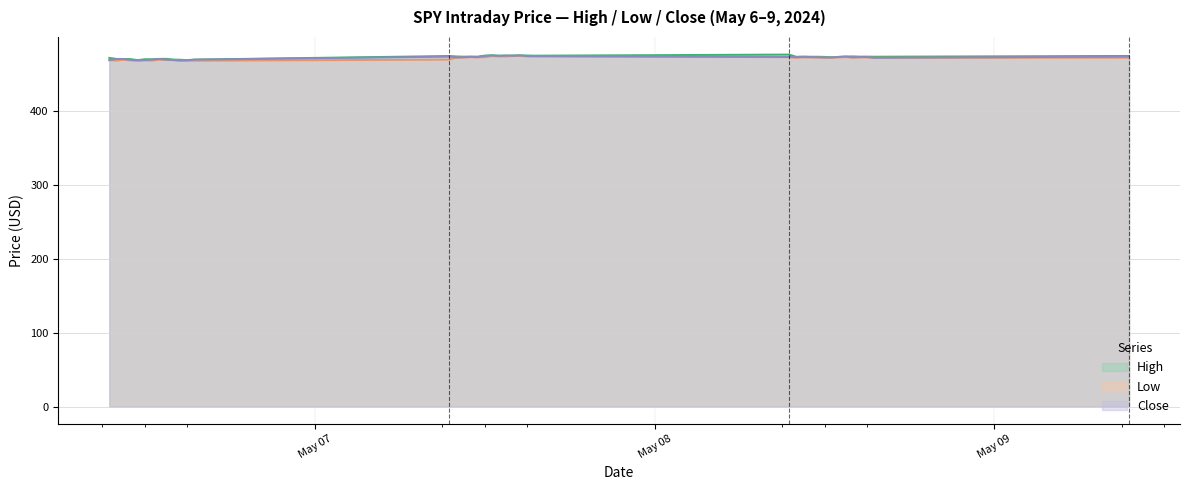

The High series shows 802.7 at 2024-05-07 15:30. True or false?

False